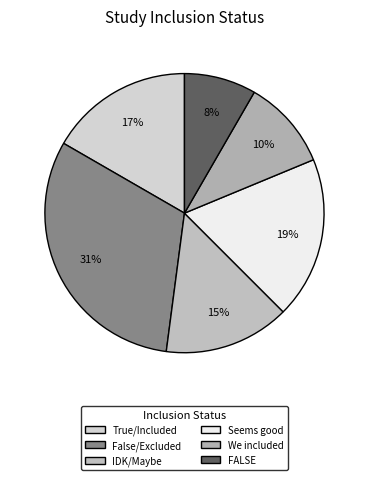

To the nearest percent, what portion does FALSE represent?

8%